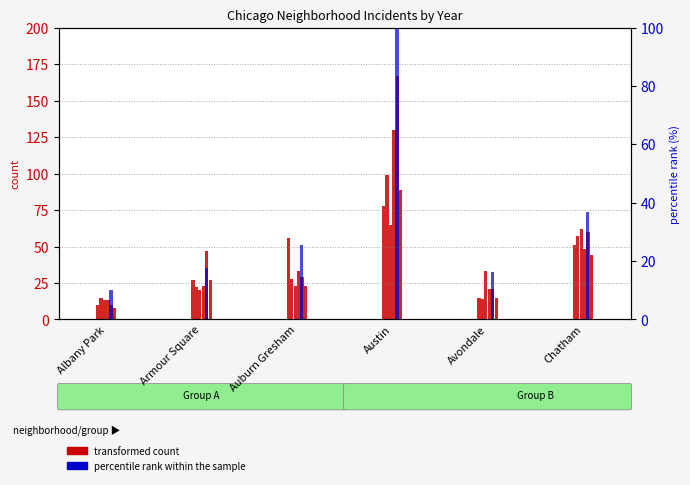

Rank the categories by value from lowest to highest.

Albany Park, Avondale, Armour Square, Auburn Gresham, Chatham, Austin